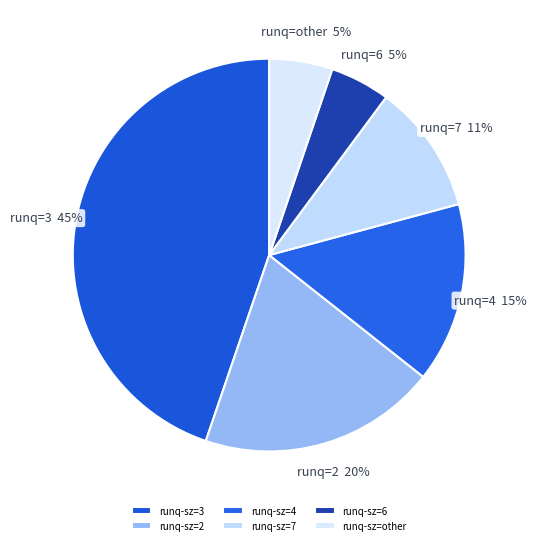

How many segments does this pie chart have?

6